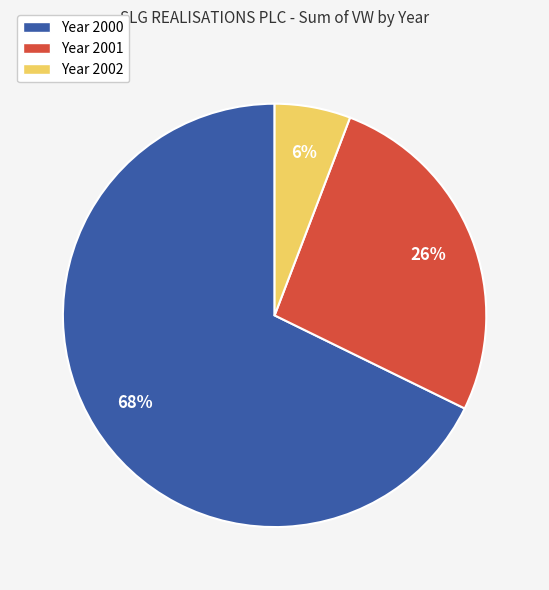

Which slice is the smallest?

Year 2002